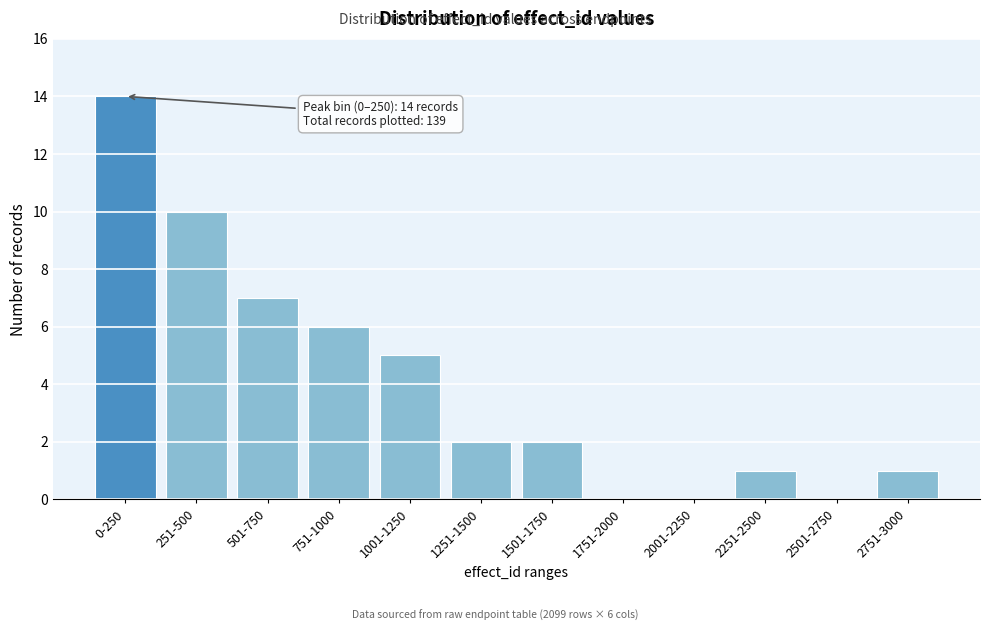

Reading left to right, list all the values displayed in this chart.

0-250=14	251-500=10	501-750=7	751-1000=6	1001-1250=5	1251-1500=2	1501-1750=2	1751-2000=0	2001-2250=0	2251-2500=1	2501-2750=0	2751-3000=1